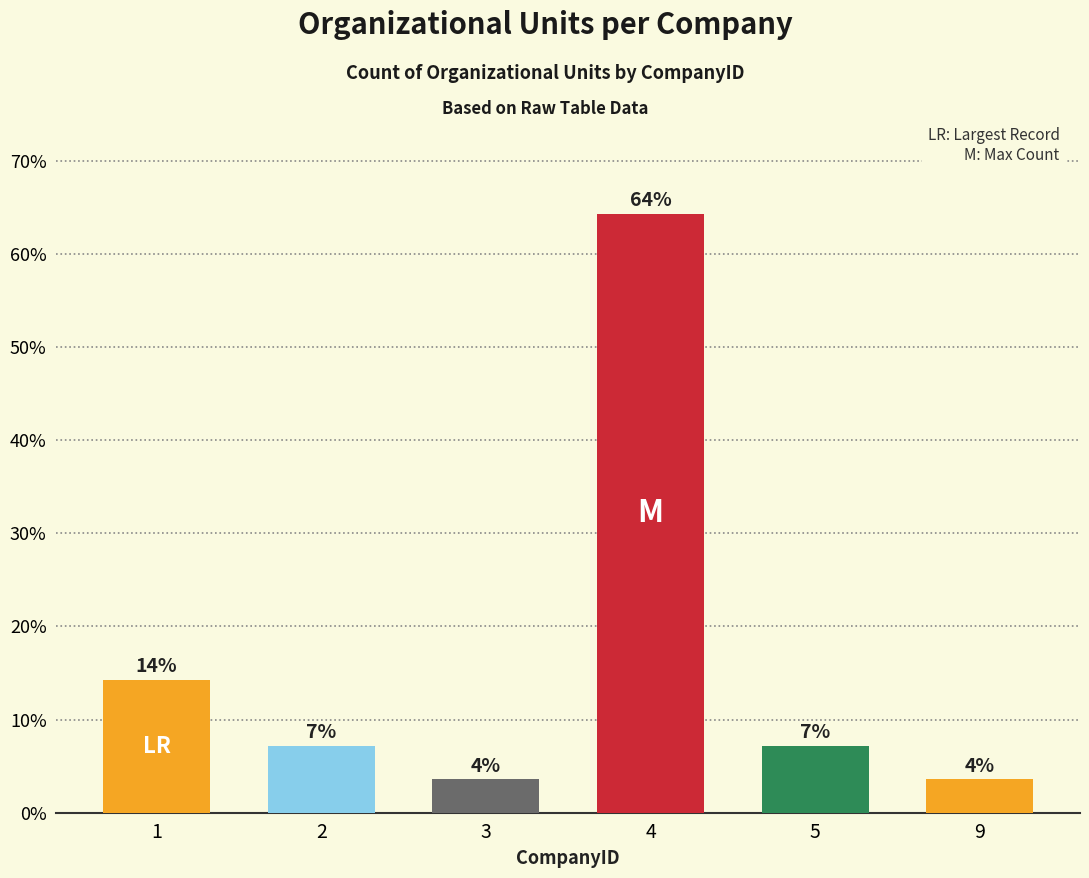

The value at 5 is 12.7. True or false?

False